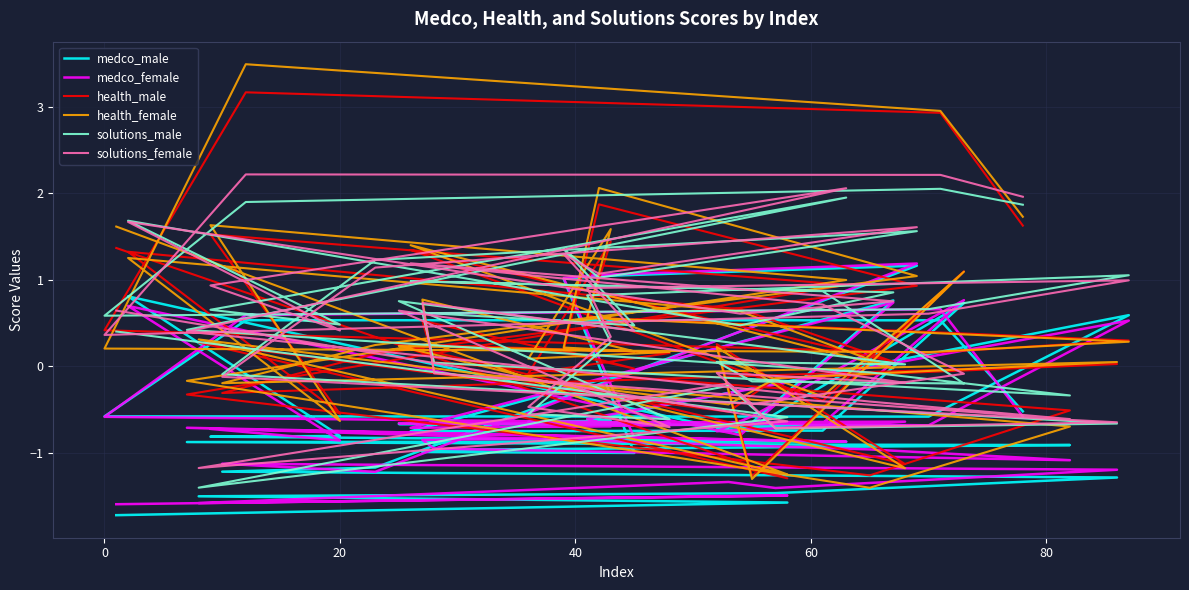

True or false: health_male has a value of 0.2 at 35.

False